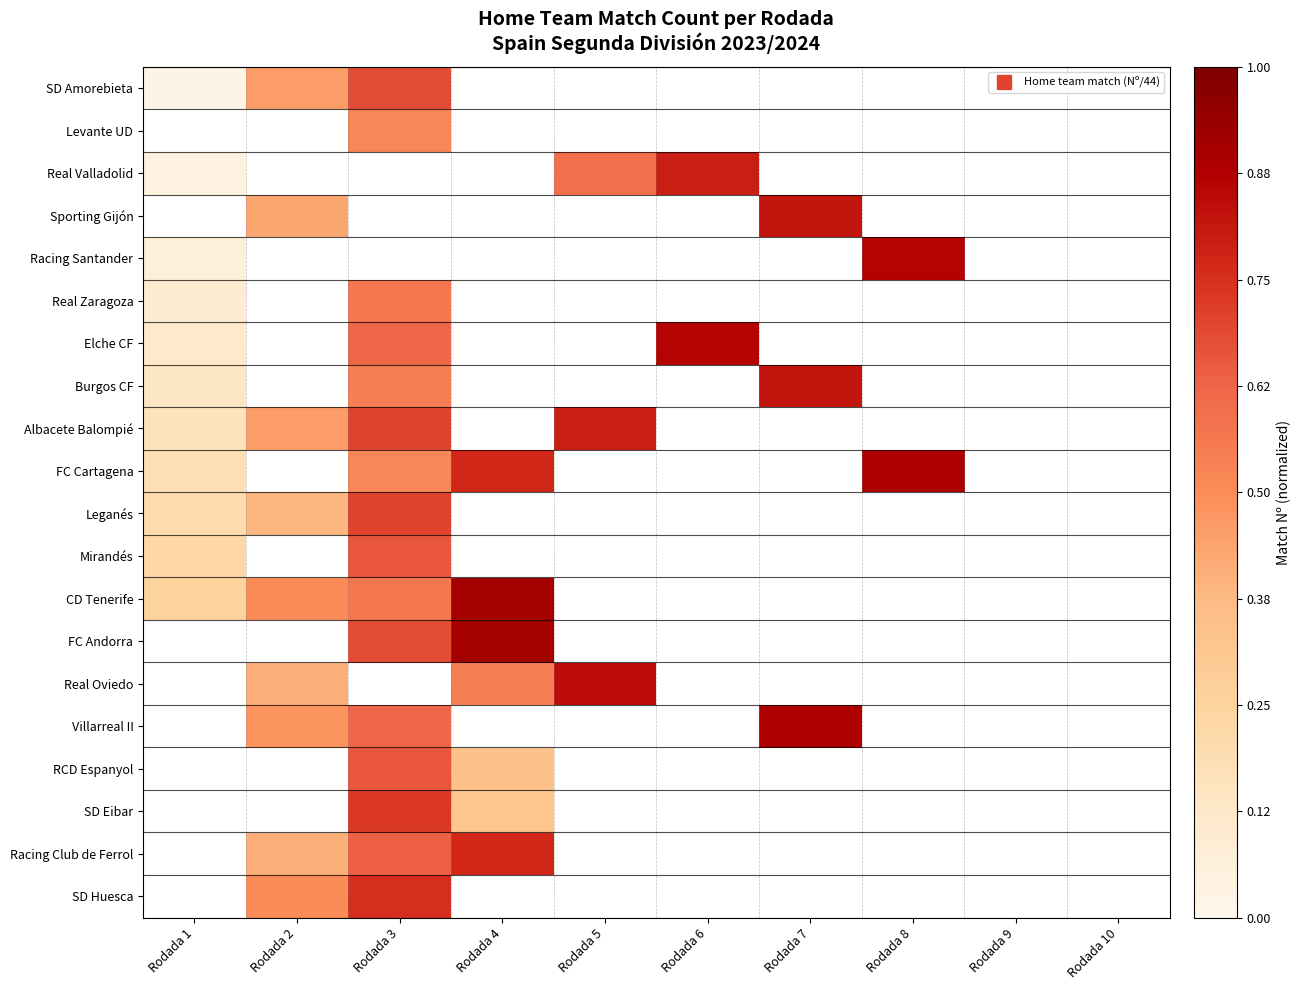

What is the difference between the maximum and minimum values in the Mirandés series?

0.4